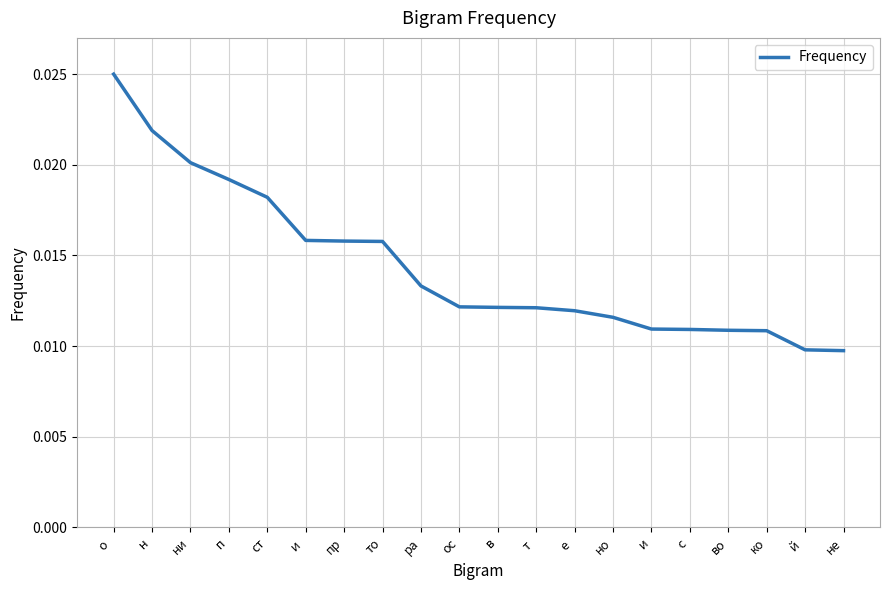

Which has a higher value, то or не?

то